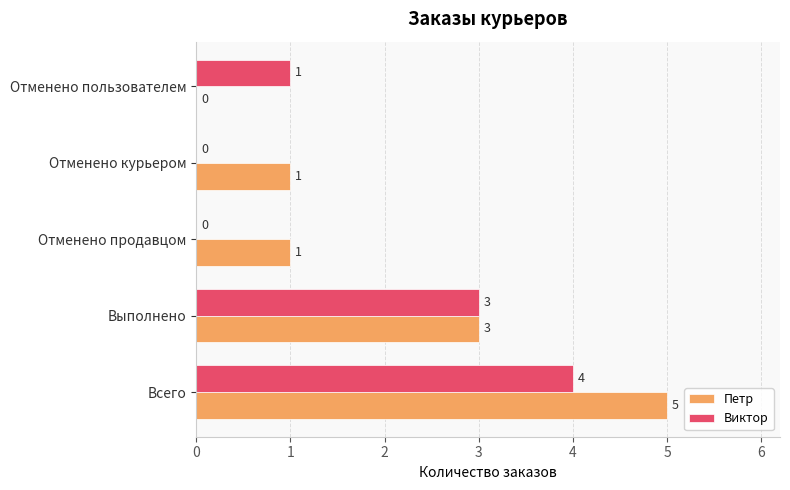

What is the sum of all Петр values?

10